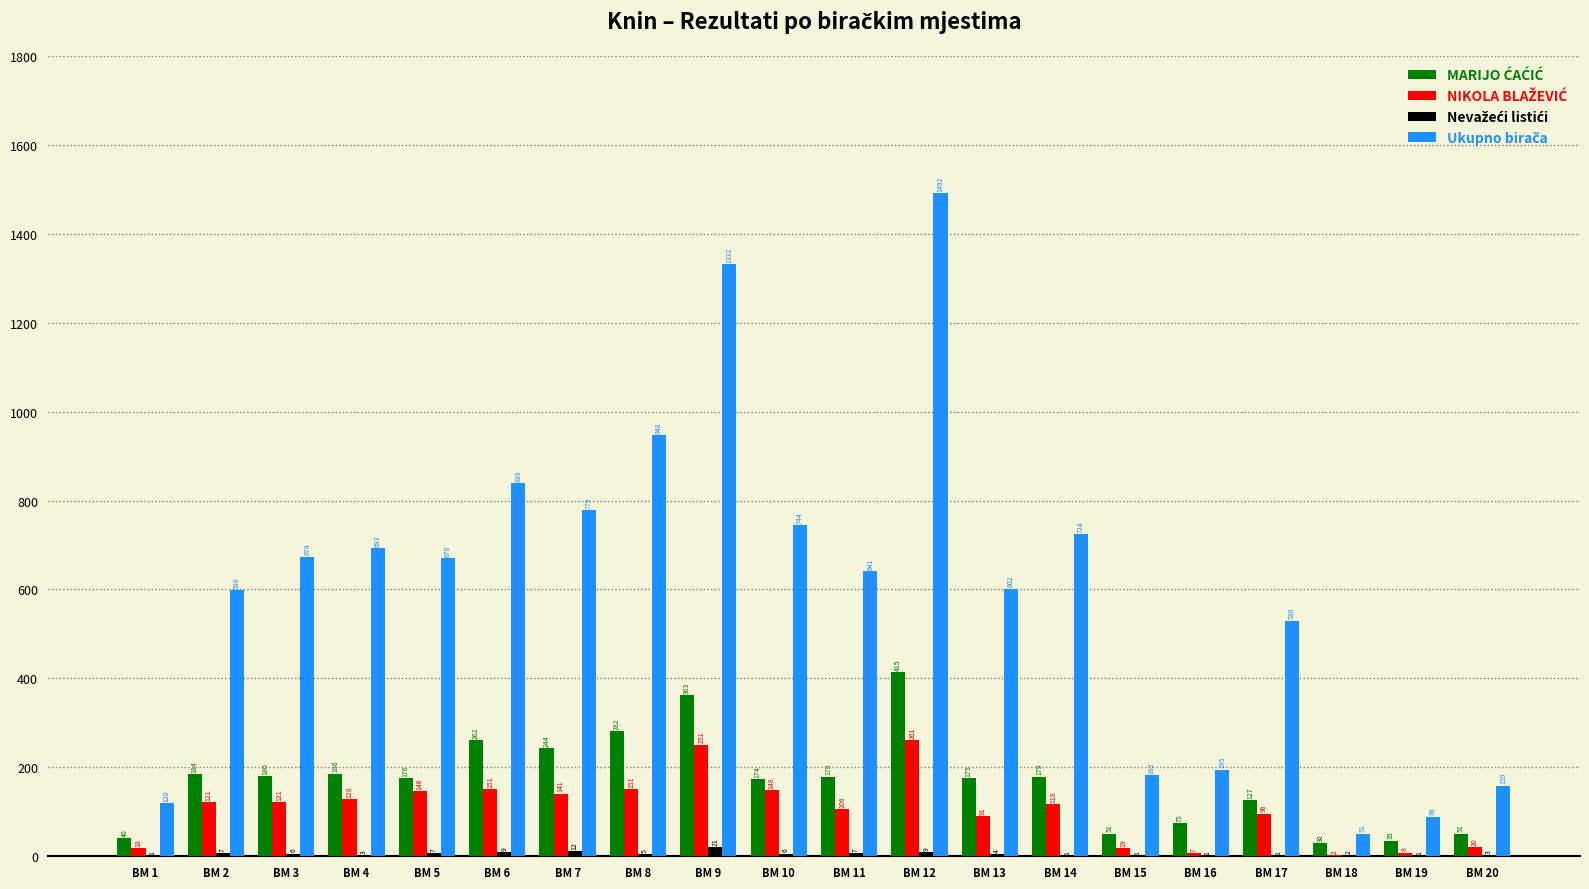

At which category is the sum across all series the highest?

BM 12